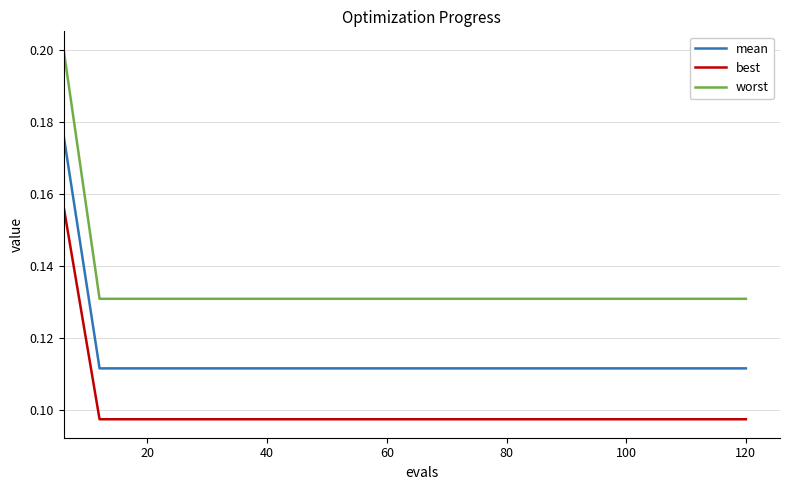

Which series has the largest total across all categories?

worst